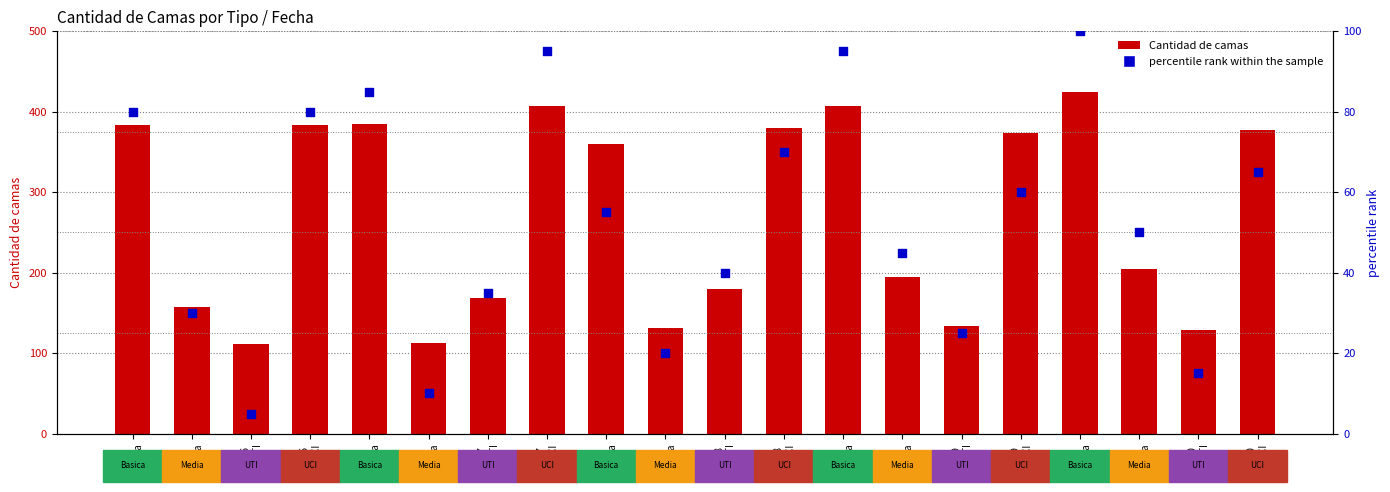

Which series reaches the maximum Y coordinate?

Cantidad de camas